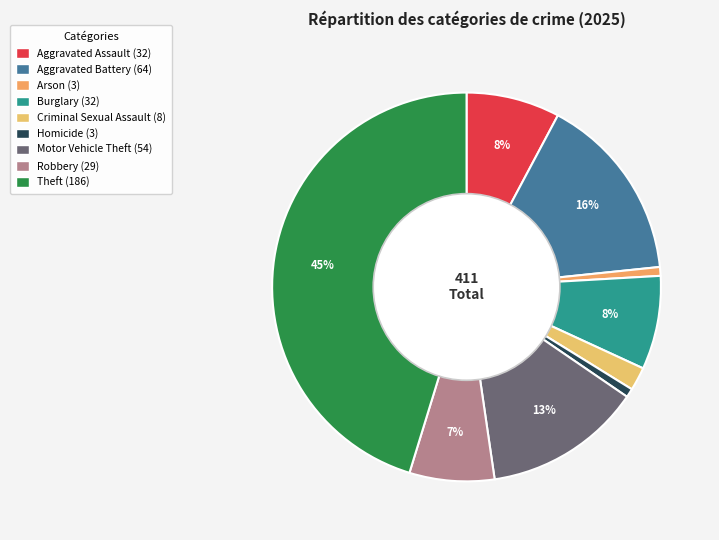

What is the change in value from Criminal Sexual Assault to Theft?

+178